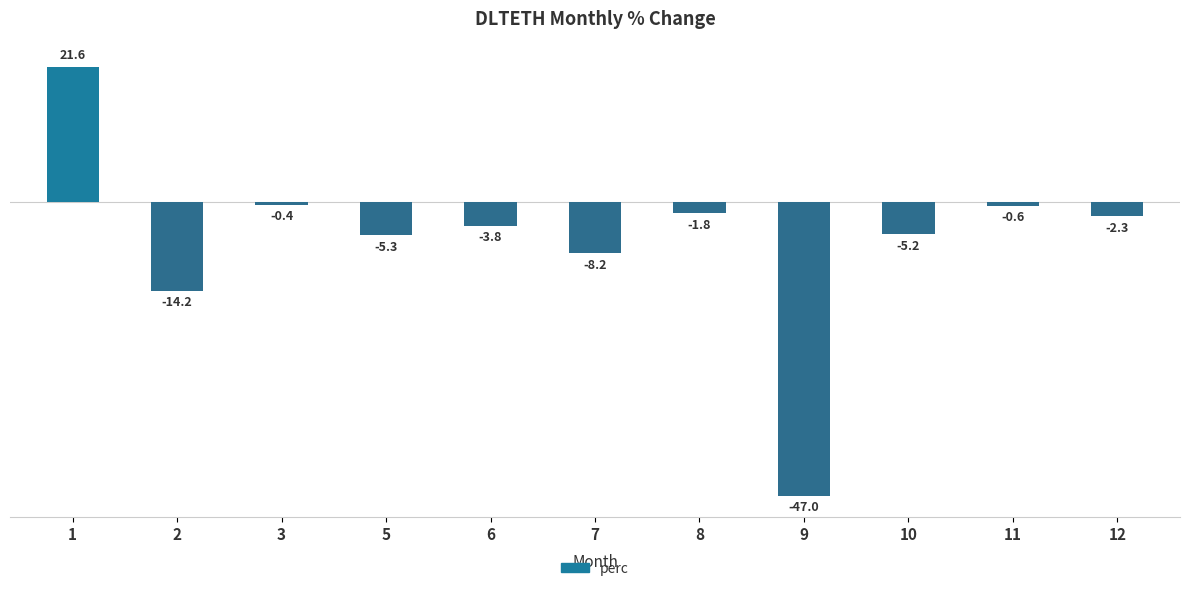

What is the smallest value displayed?

-47.0